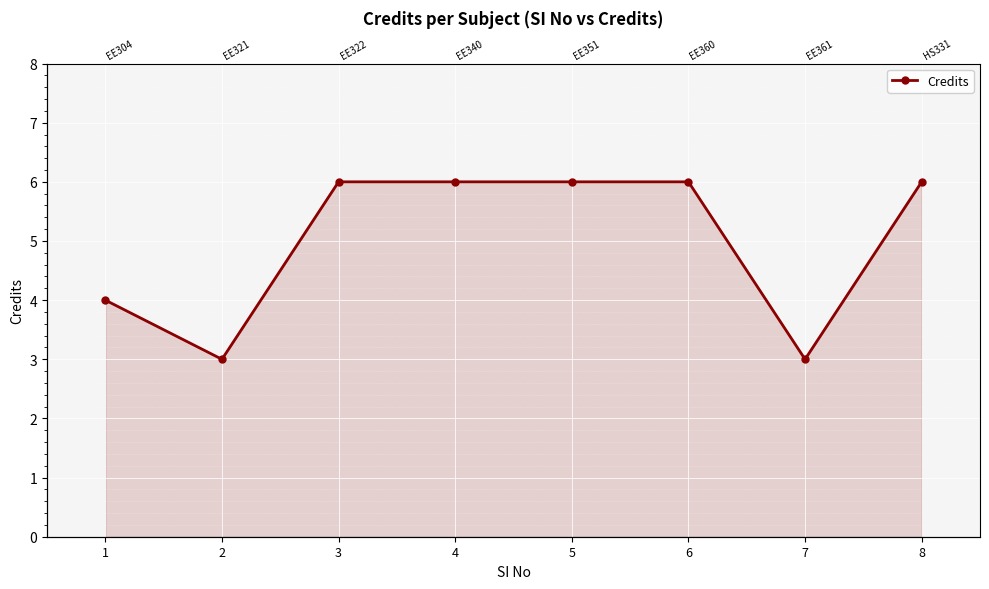

Rank the categories by value from highest to lowest.

3, 4, 5, 6, 8, 1, 2, 7